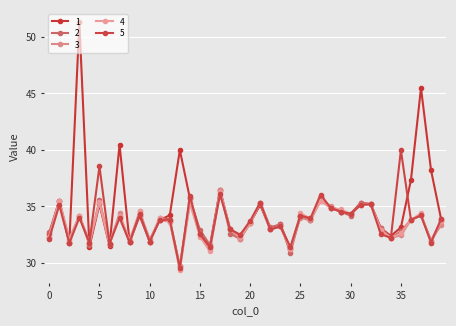

Count the number of data series in this chart.

5